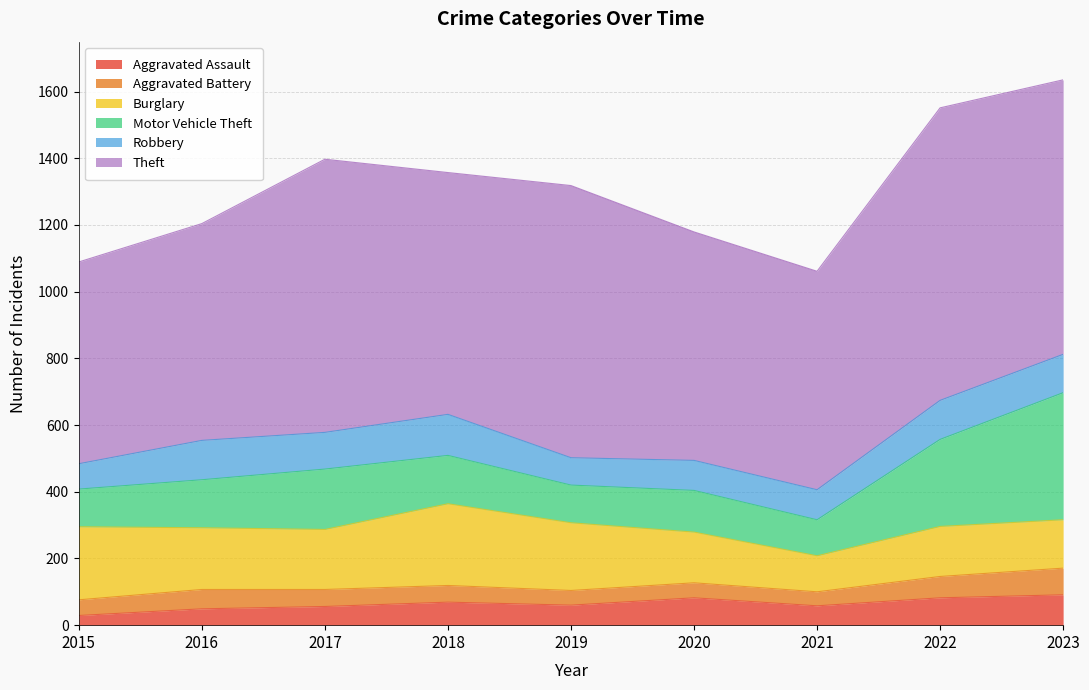

Which series has the largest total across all categories?

Theft